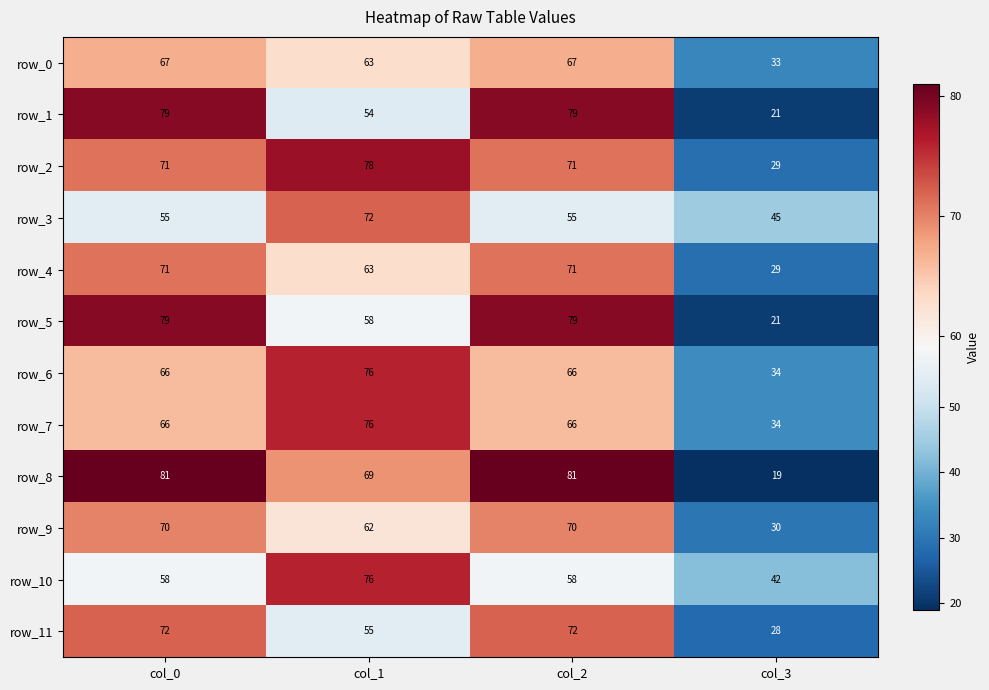

What is the approximate value of row_10 at col_0?

58